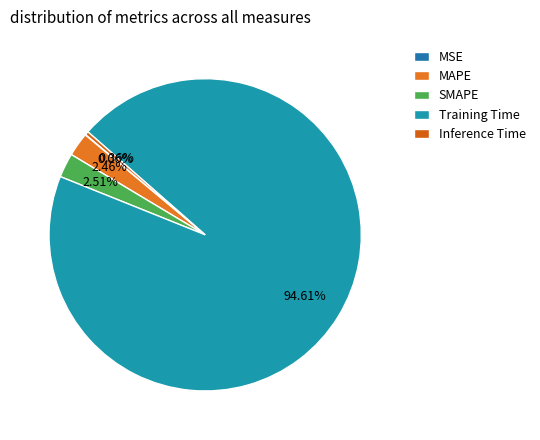

Do MSE and MAPE together represent more than half of the pie?

No